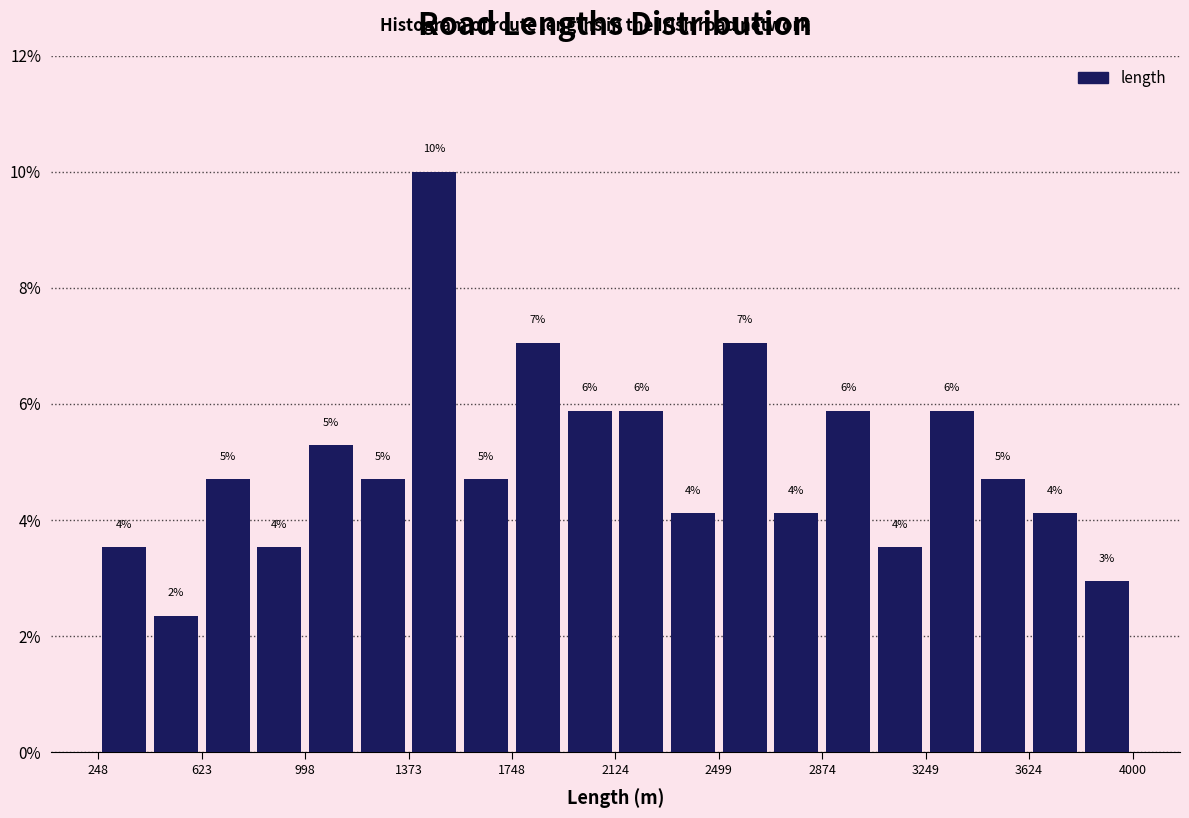

Around what value on the x-axis is the tallest bar? Give the approximate position of its centre, as read against the axis.

1450